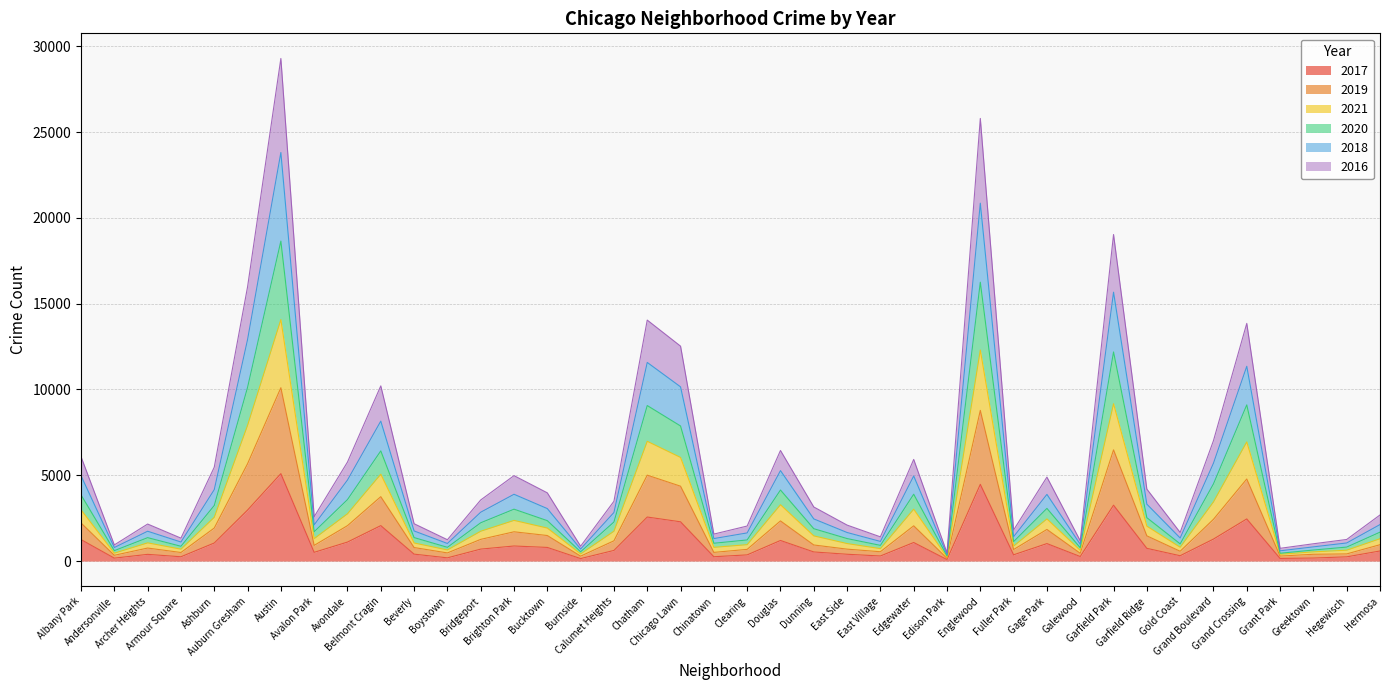

What is the label of the 29th point from the right?

Boystown